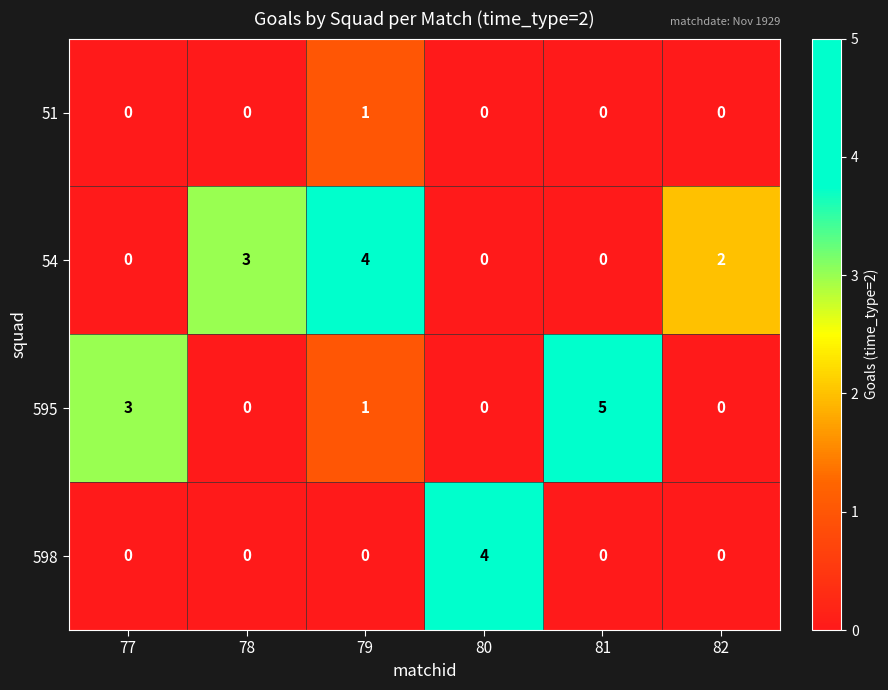

How many data points does each series have?

6